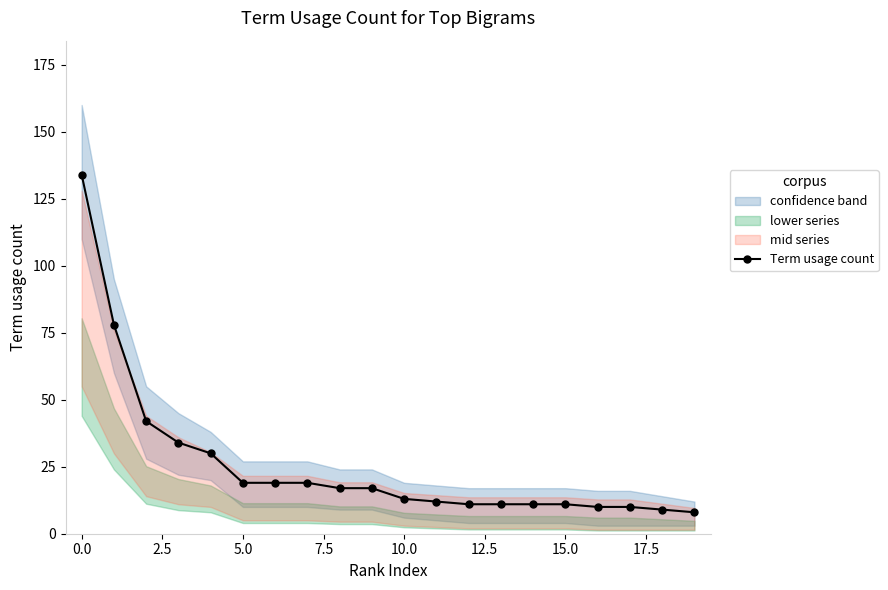

Count the number of categories in the chart.

20